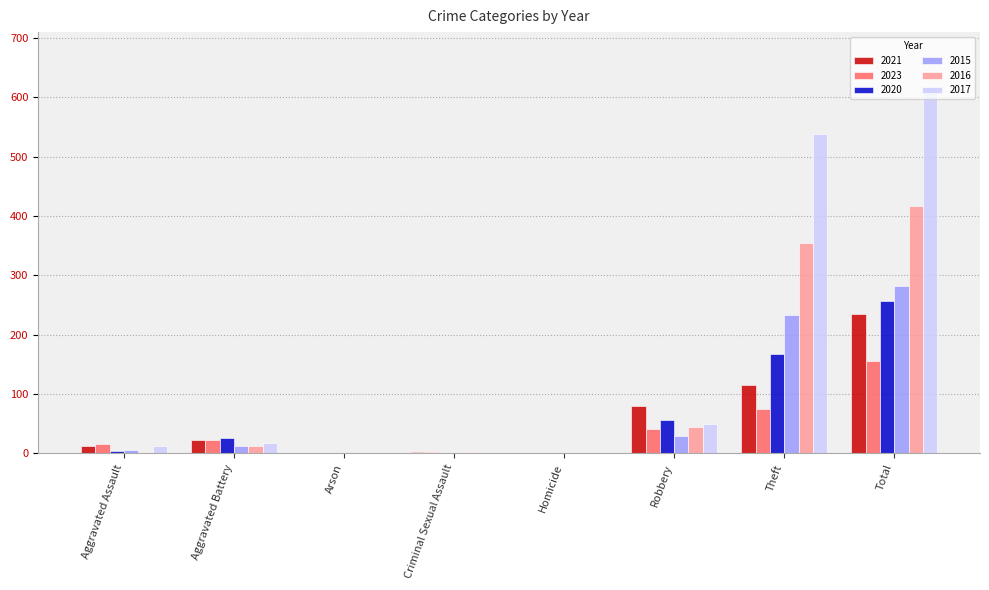

Is it true that 2023 equals 89 at Arson?

False